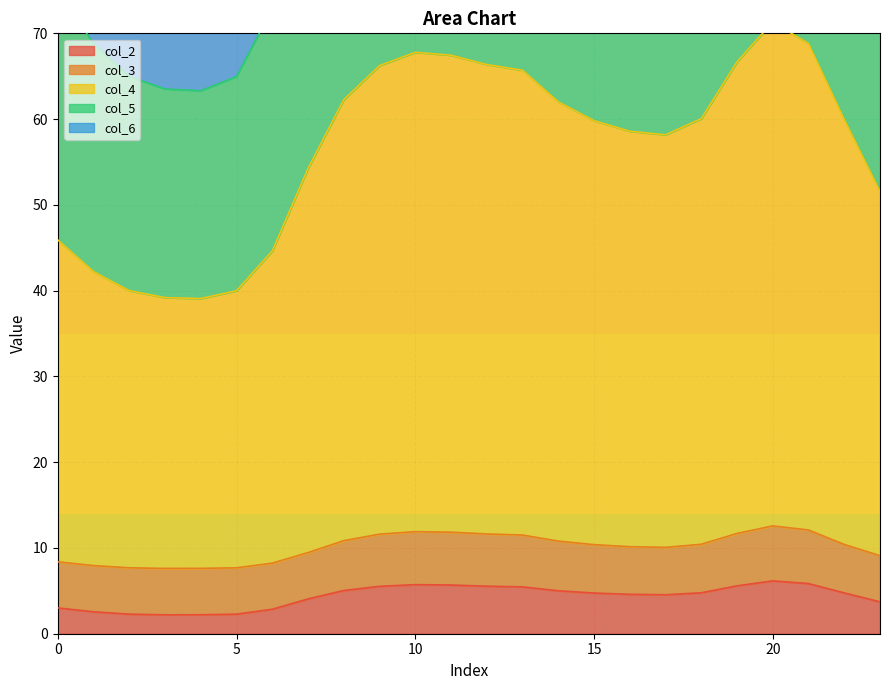

True or false: col_5 has more than 1 interior local peaks.

True